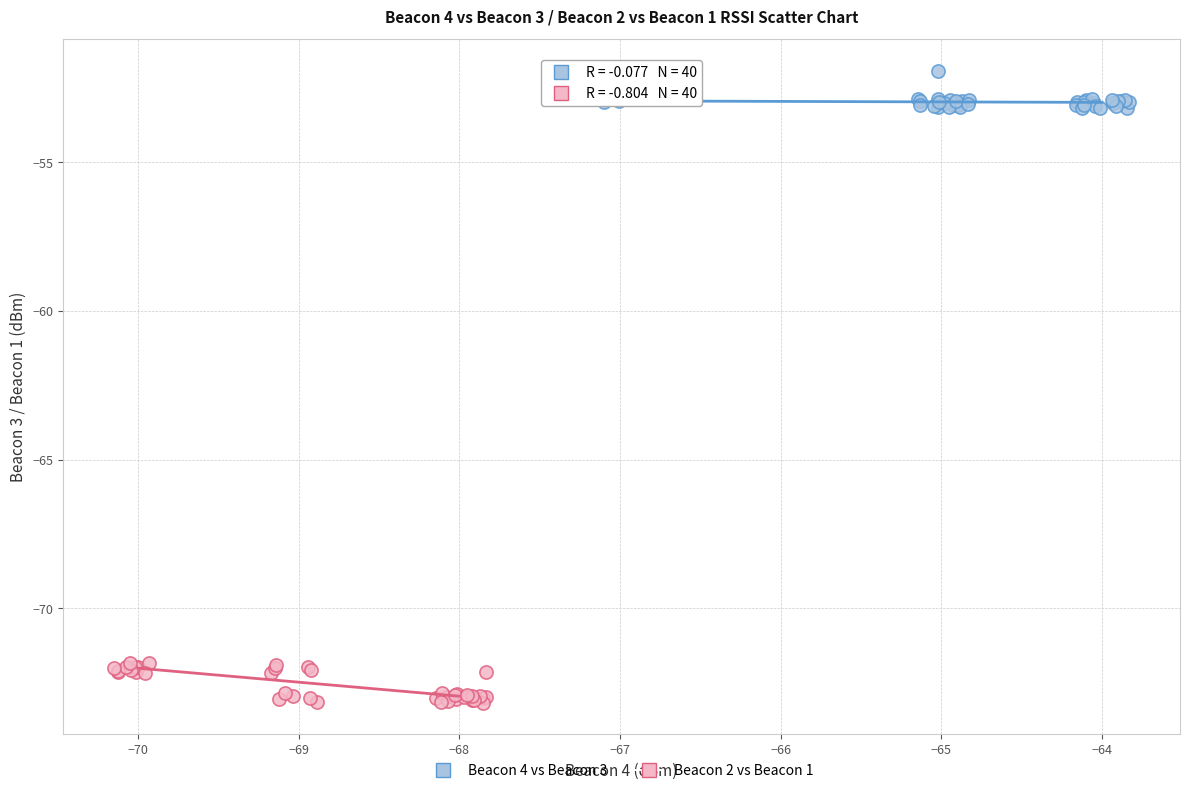

Which series reaches the maximum Y coordinate?

Beacon 4 vs Beacon 3